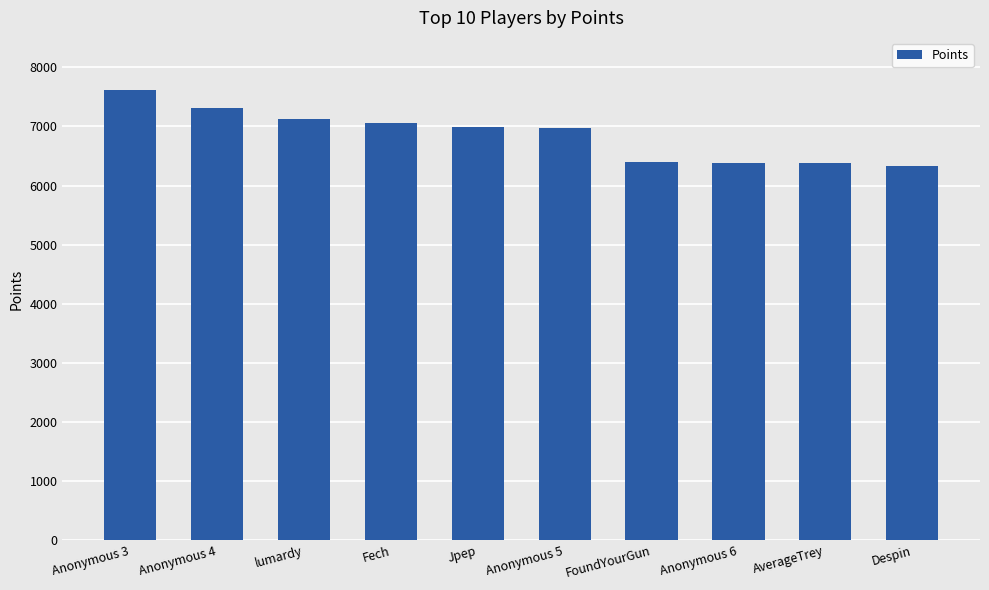

Read the value at Anonymous 5.

6980